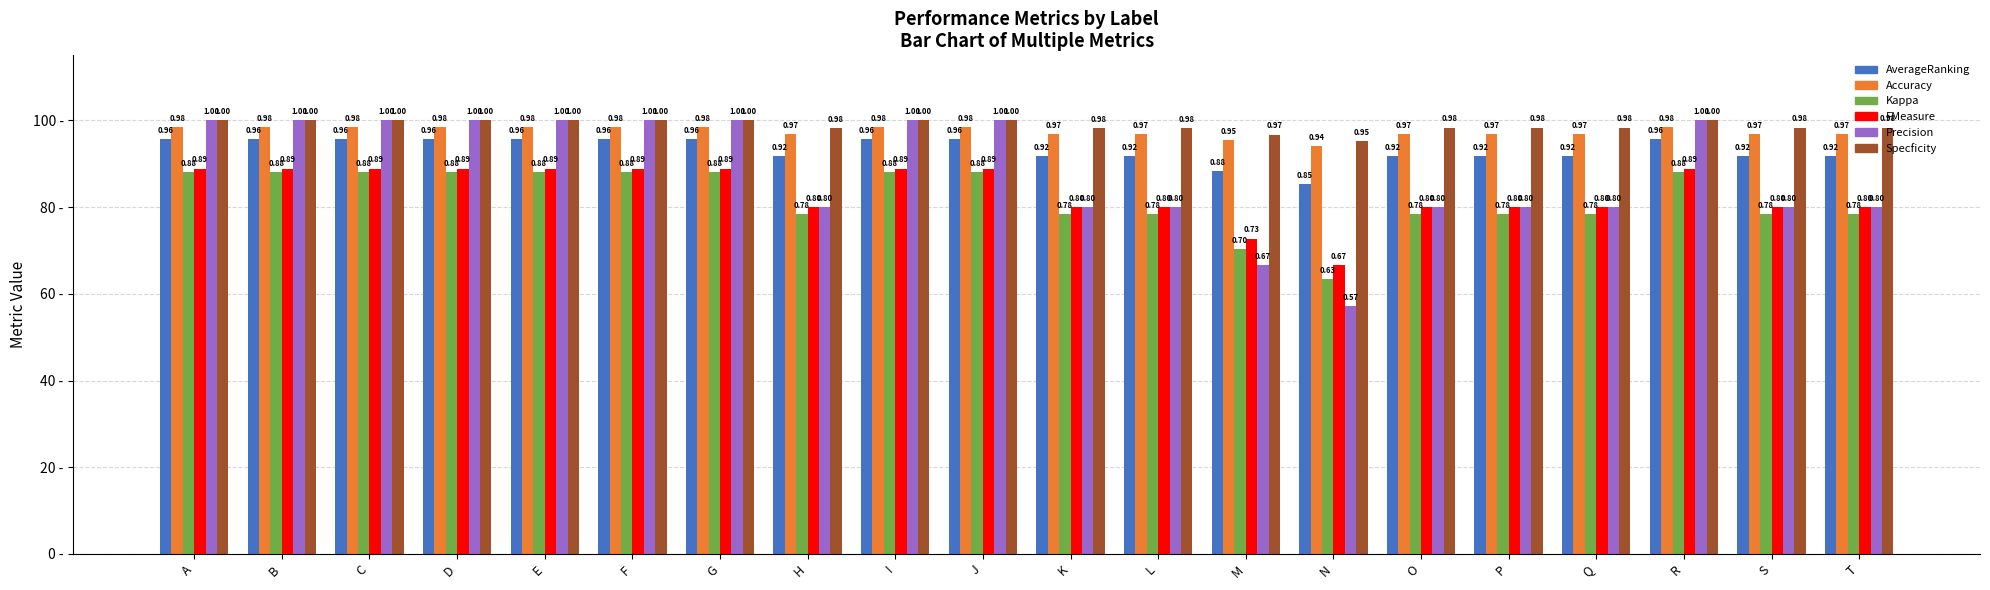

Is it true that Kappa equals 1.3 at G?

False